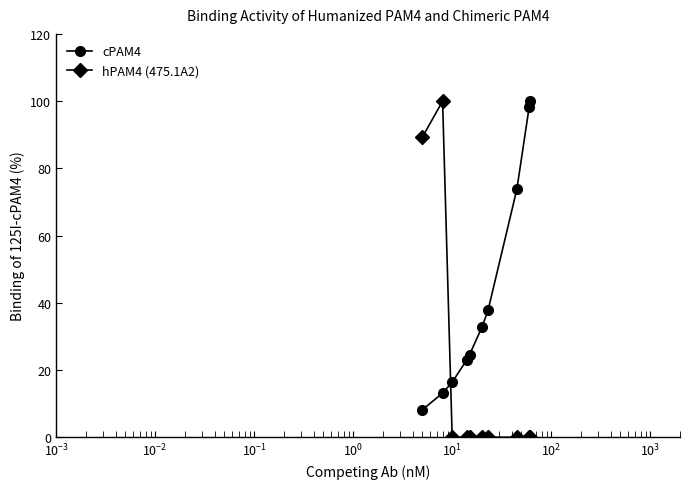

What is the average value of the hPAM4 (475.1A2) series?

18.9